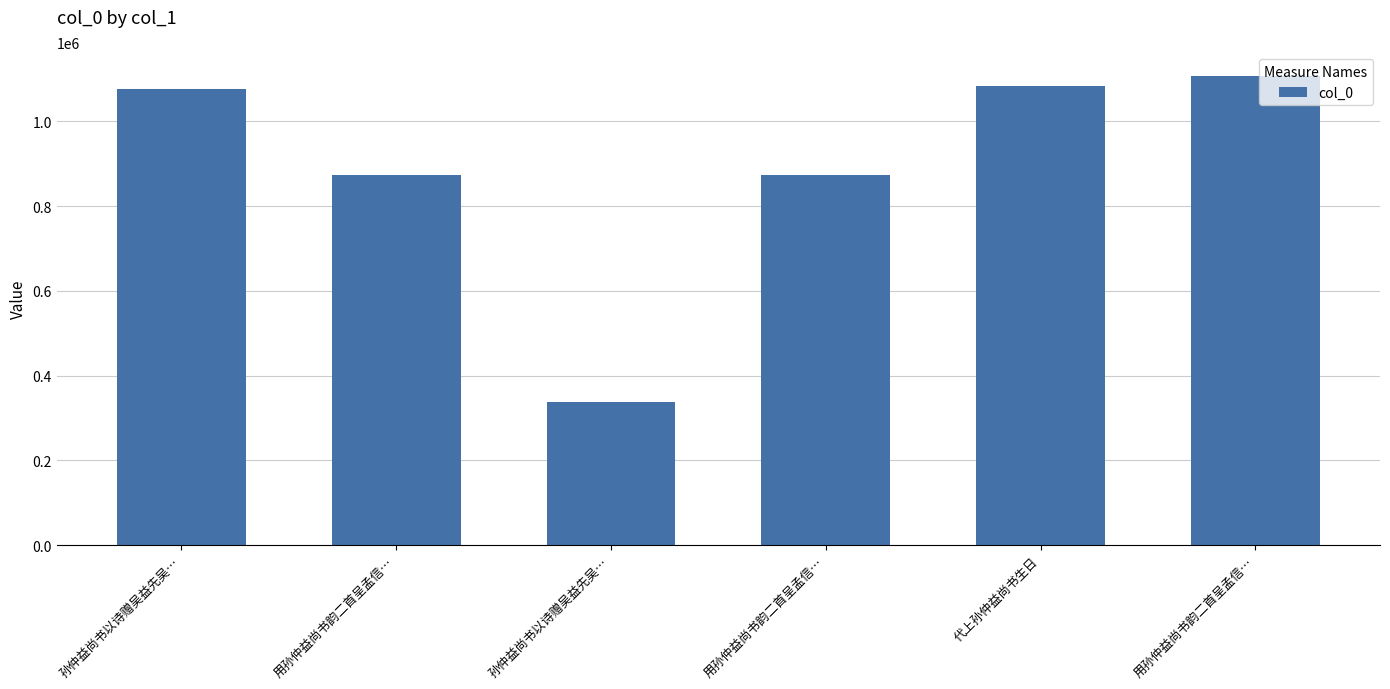

Does the chart contain any negative values?

No